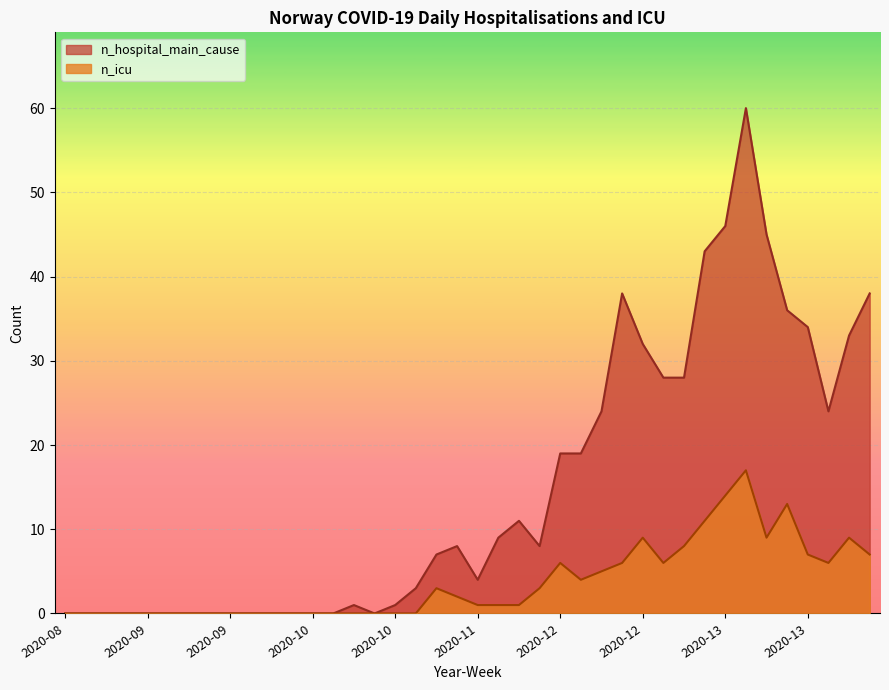

How many values in the n_icu series are below 1?

18